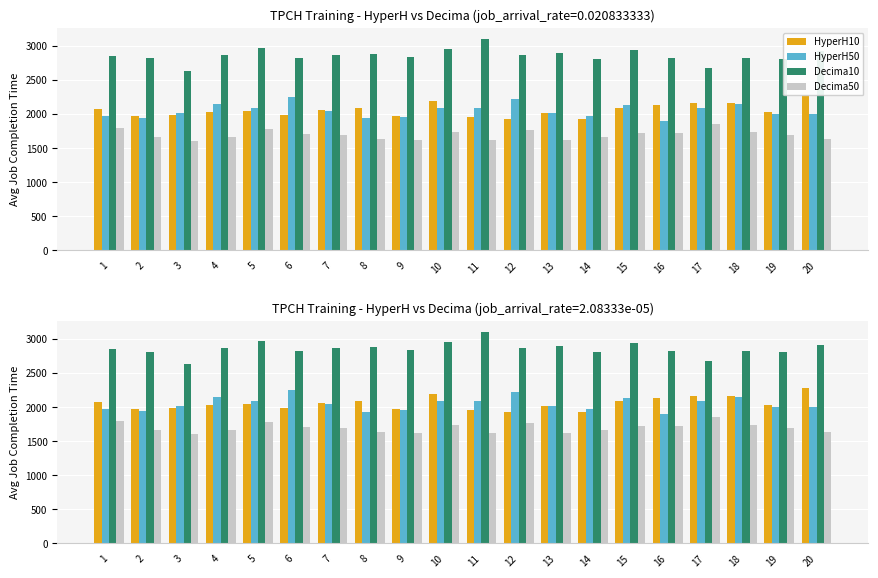

Which series has the largest total across all categories?

Decima10